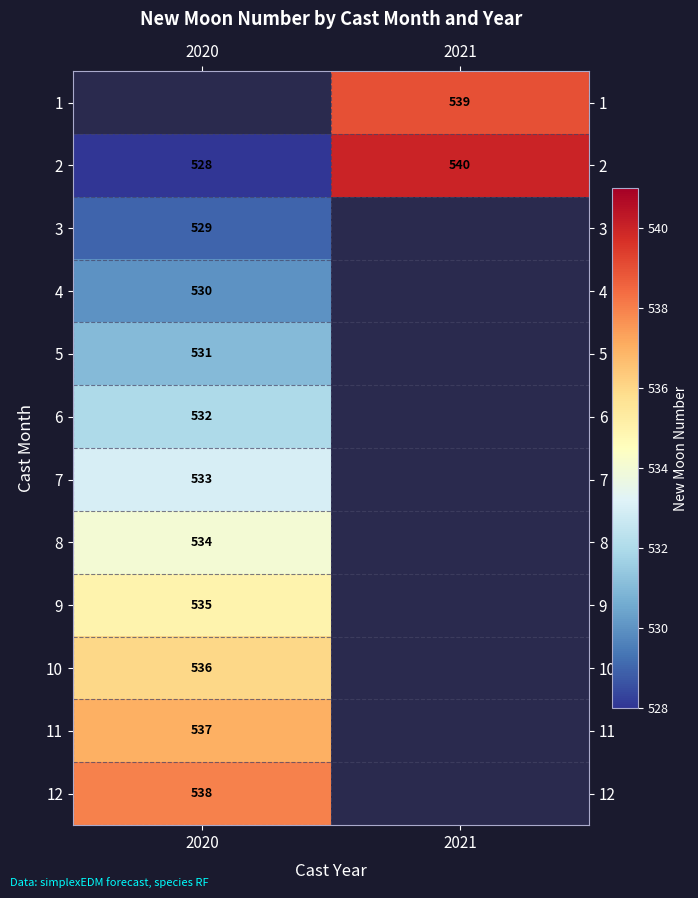

True or false: 9 has a value of 535 at 2020.

True